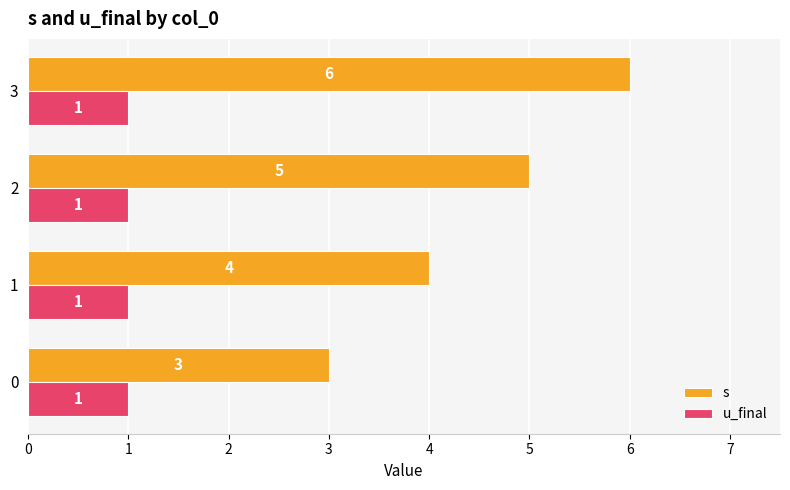

At how many categories does at least one series exceed 2?

4